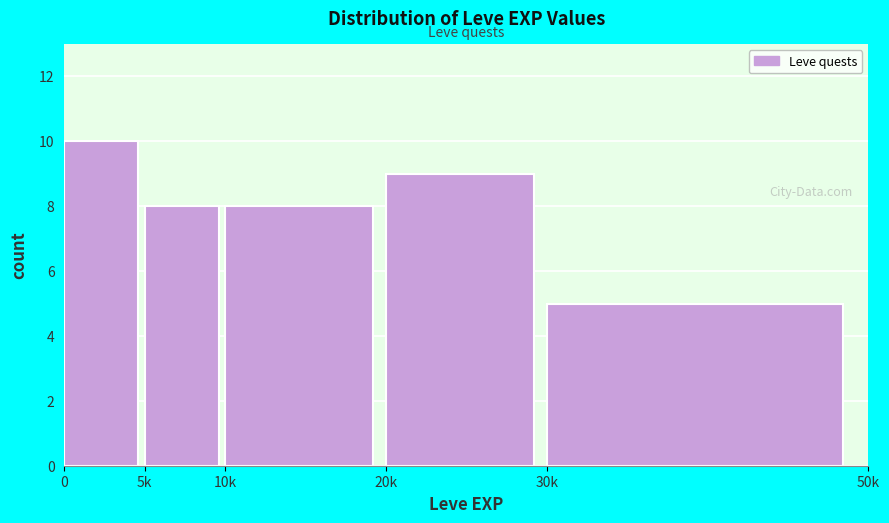

Reading right to left, list all the values displayed in this chart.

5	9	8	8	10